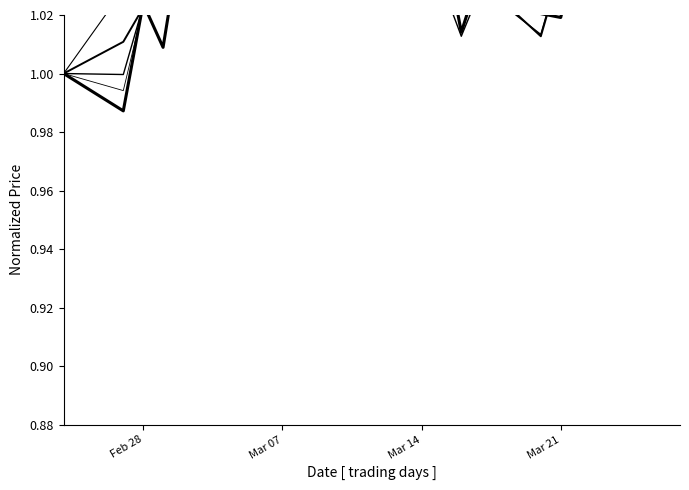

Which category has the lowest value in the High series?

Feb 28